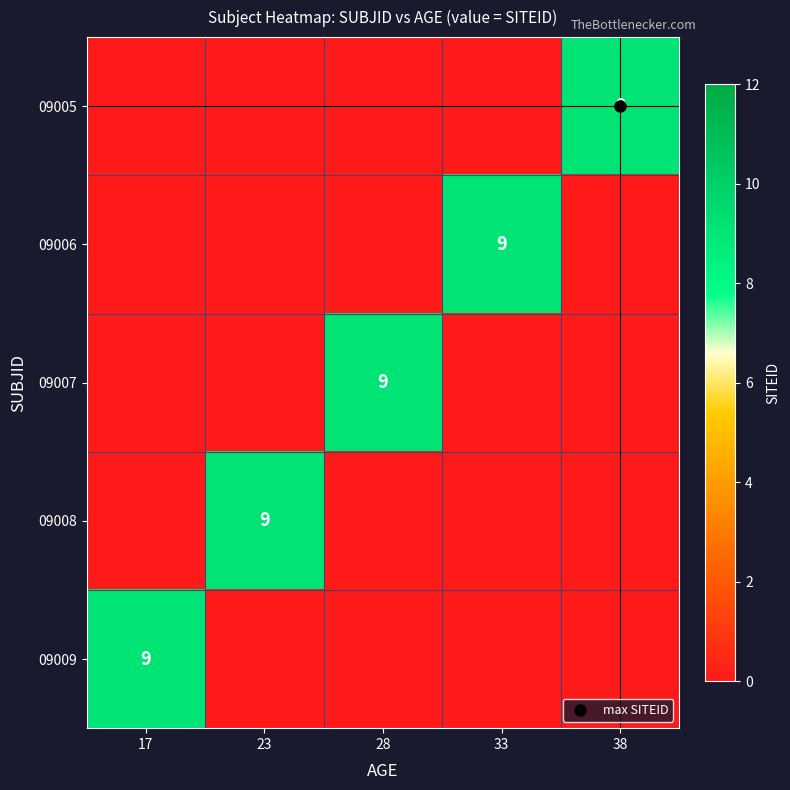

What is the total value across all series at 33?

9